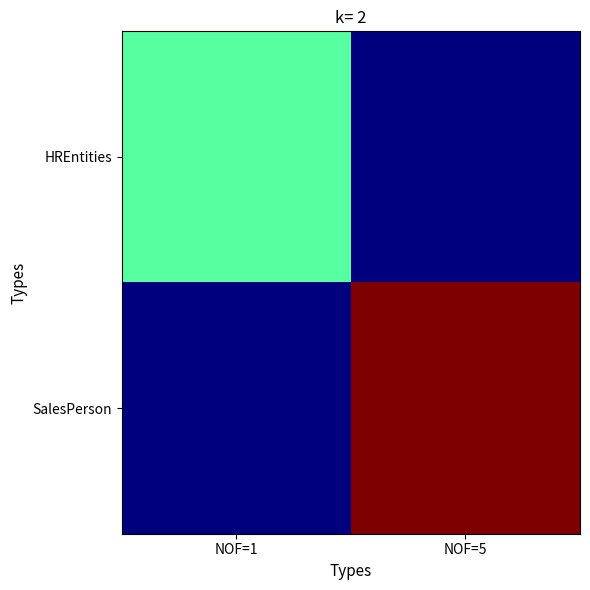

Which series has the largest total across all categories?

SalesPerson